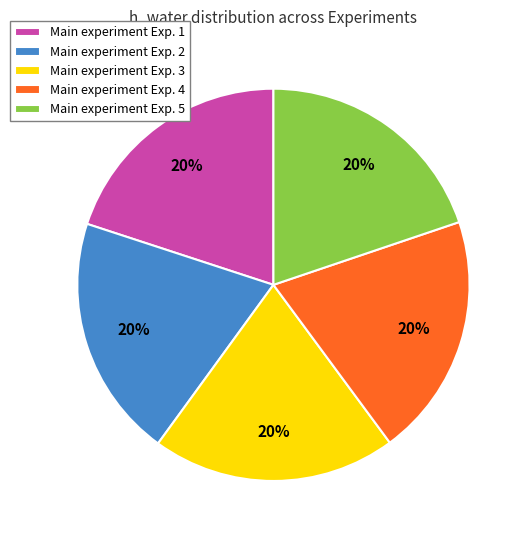

The Main experiment Exp. 5 slice represents 20% of the pie. True or false?

True